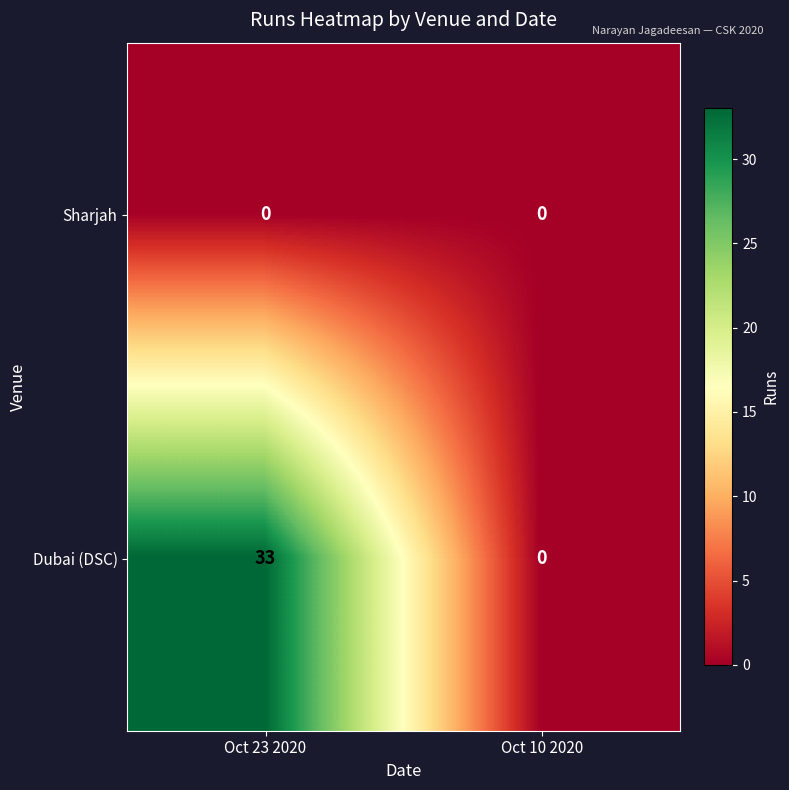

At Oct 23 2020, list the series in order from largest to smallest.

Dubai (DSC), Sharjah